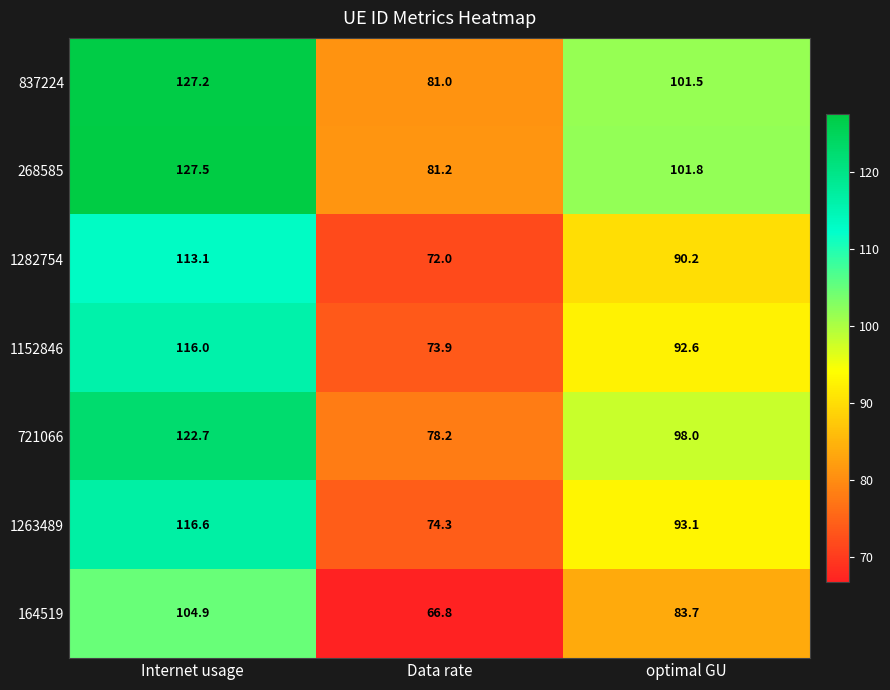

What is the average value of the 268585 series?

103.5